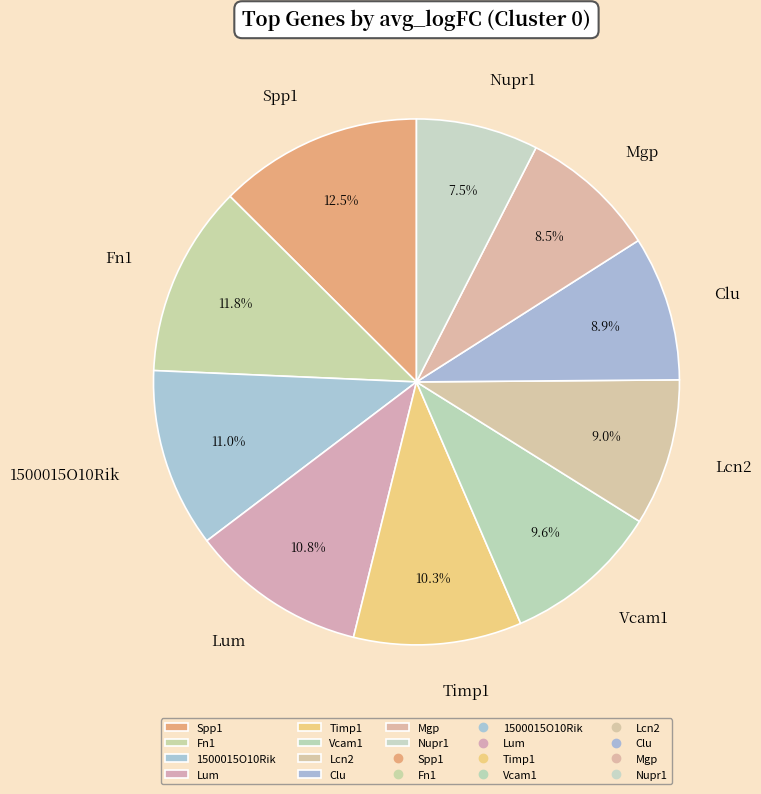

Does Lcn2 account for over 50% of the chart?

No